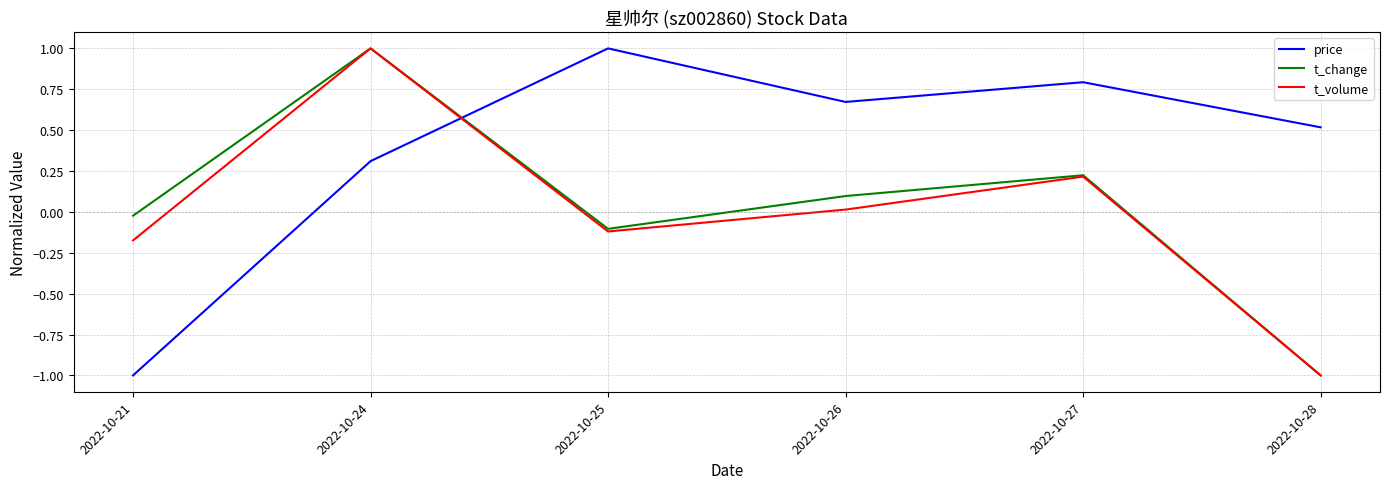

Which series has the largest total across all categories?

price